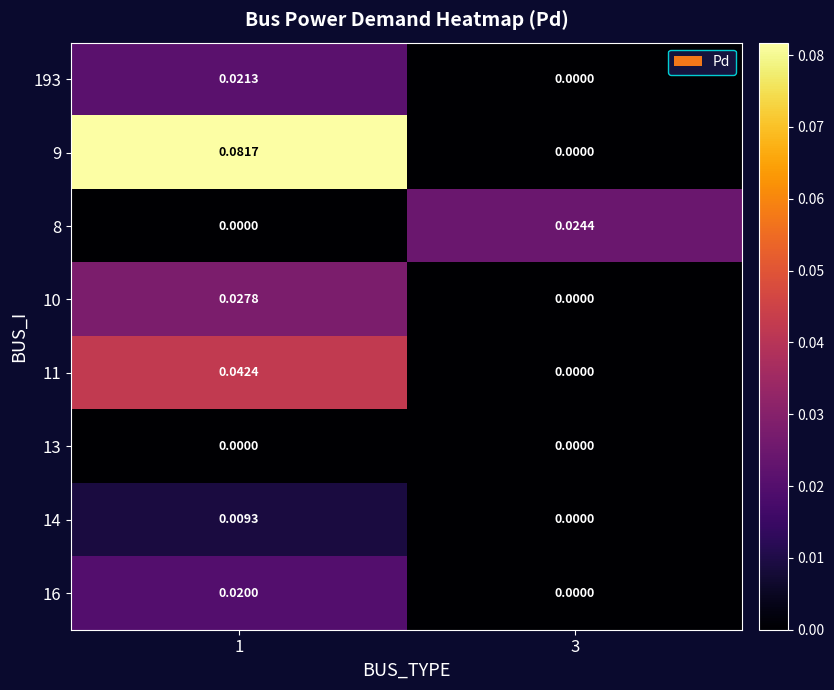

Is the value of 193 at 1 greater than the value of 14 at 1?

Yes